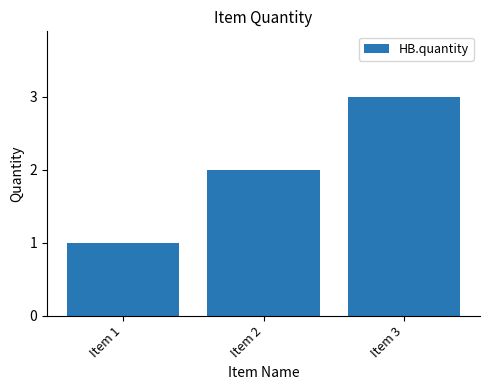

What is the value of the 1st bar from the left?

1